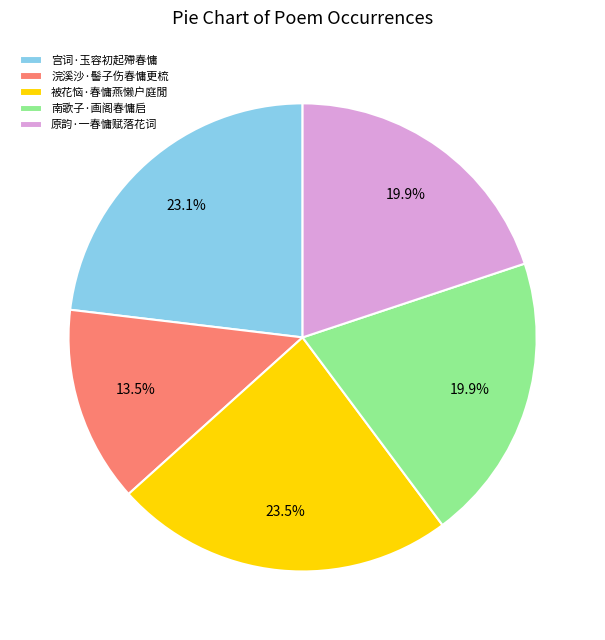

To the nearest percent, what portion does 南歌子·画阁春慵启 represent?

20%